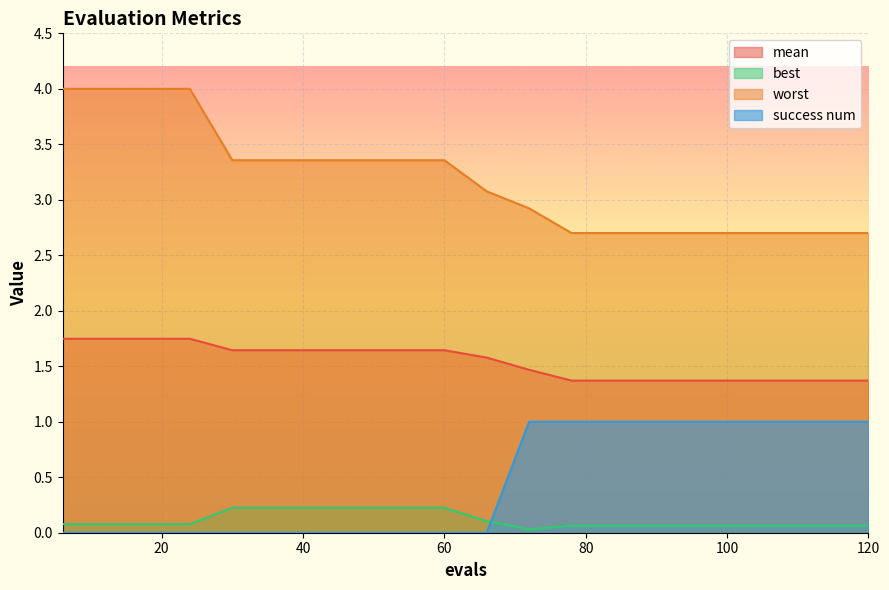

Which series changed the most between 66 and 78?

success num